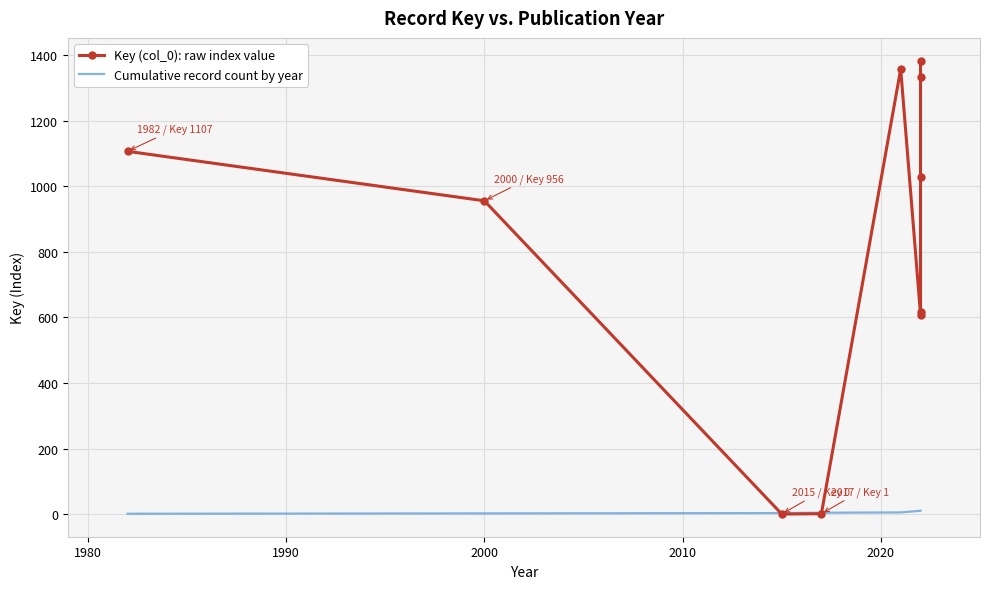

What is the average value?

839